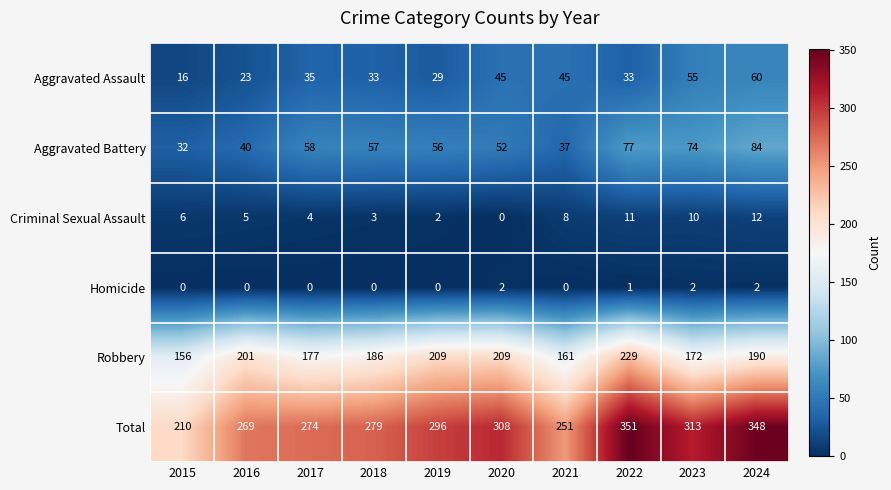

Rank the series by their maximum value, from lowest to highest.

Homicide, Criminal Sexual Assault, Aggravated Assault, Aggravated Battery, Robbery, Total